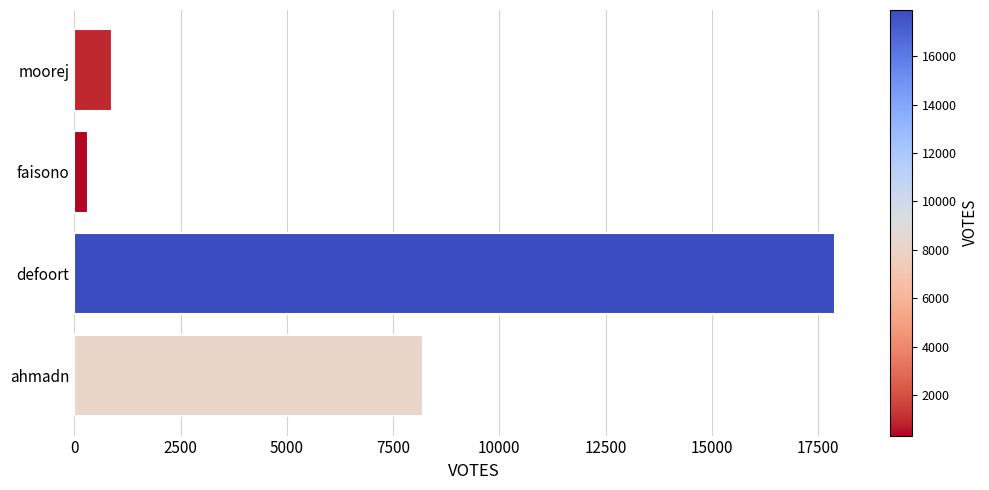

At which category does the chart reach its minimum across all series?

faisono